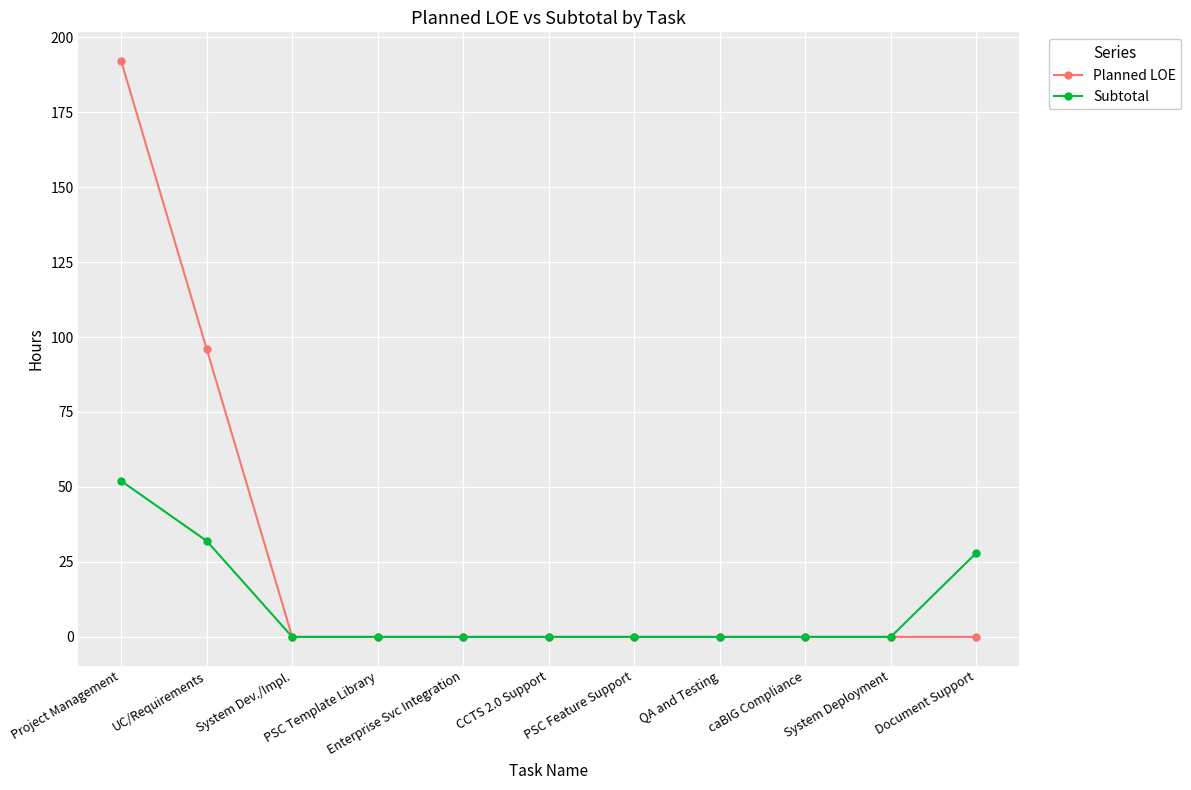

Reading left to right, transcribe all the data shown in this chart.

Planned LOE: Project Management=192	UC/Requirements=96	System Dev./Impl.=0	PSC Template Library=0	Enterprise Svc Integration=0	CCTS 2.0 Support=0	PSC Feature Support=0	QA and Testing=0	caBIG Compliance=0	System Deployment=0	Document Support=0
Subtotal: Project Management=52	UC/Requirements=32	System Dev./Impl.=0	PSC Template Library=0	Enterprise Svc Integration=0	CCTS 2.0 Support=0	PSC Feature Support=0	QA and Testing=0	caBIG Compliance=0	System Deployment=0	Document Support=28